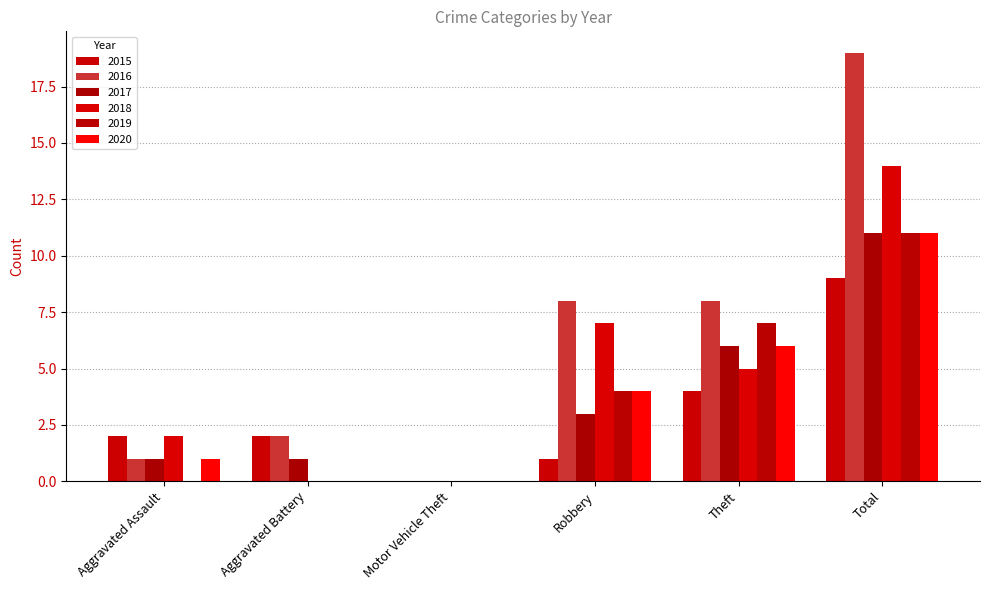

True or false: 2016 has a value of -13 at Motor Vehicle Theft.

False